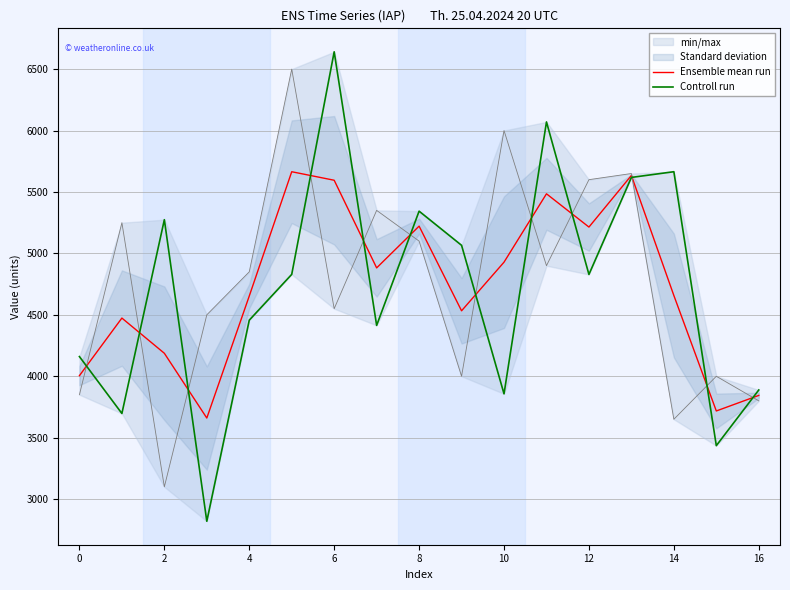

The value of Ensemble mean run at 16 is 3844.2. True or false?

True